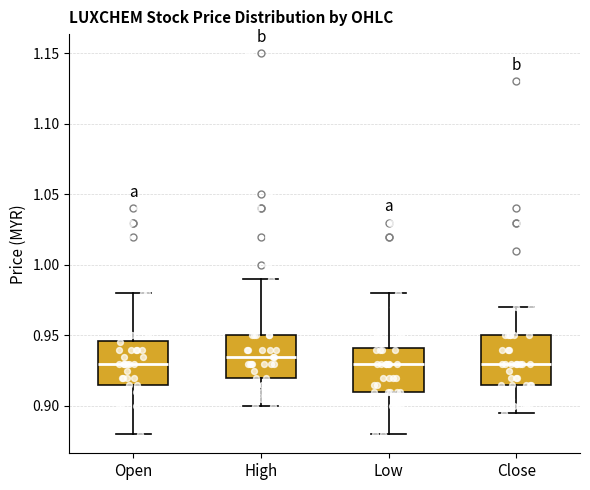

Where does the lower whisker of the box for Low end on the y-axis? The values are not printed on the chart, so give them approximately, as read against the axis.

0.880